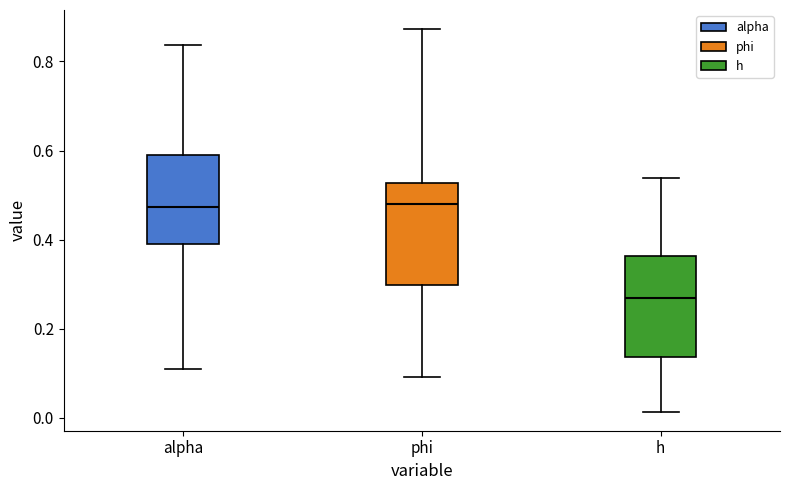

Reading left to right, transcribe this box plot: for each box, give where its median line is, the range the box spans, and where its two whiskers end, as read against the y-axis. The values are not printed on the chart, so give them approximately, as read against the axis.

alpha: median 0.48, box 0.40 to 0.60, whiskers 0.10 to 0.84
phi: median 0.48, box 0.30 to 0.52, whiskers 0.10 to 0.88
h: median 0.26, box 0.14 to 0.36, whiskers 0.02 to 0.54